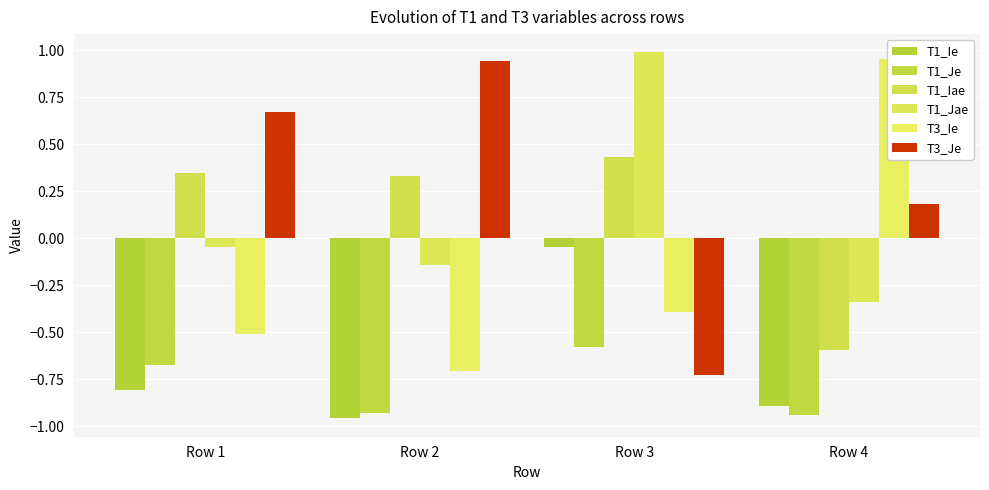

Is the value of T1_Ie at Row 2 greater than the value of T3_Ie at Row 3?

No